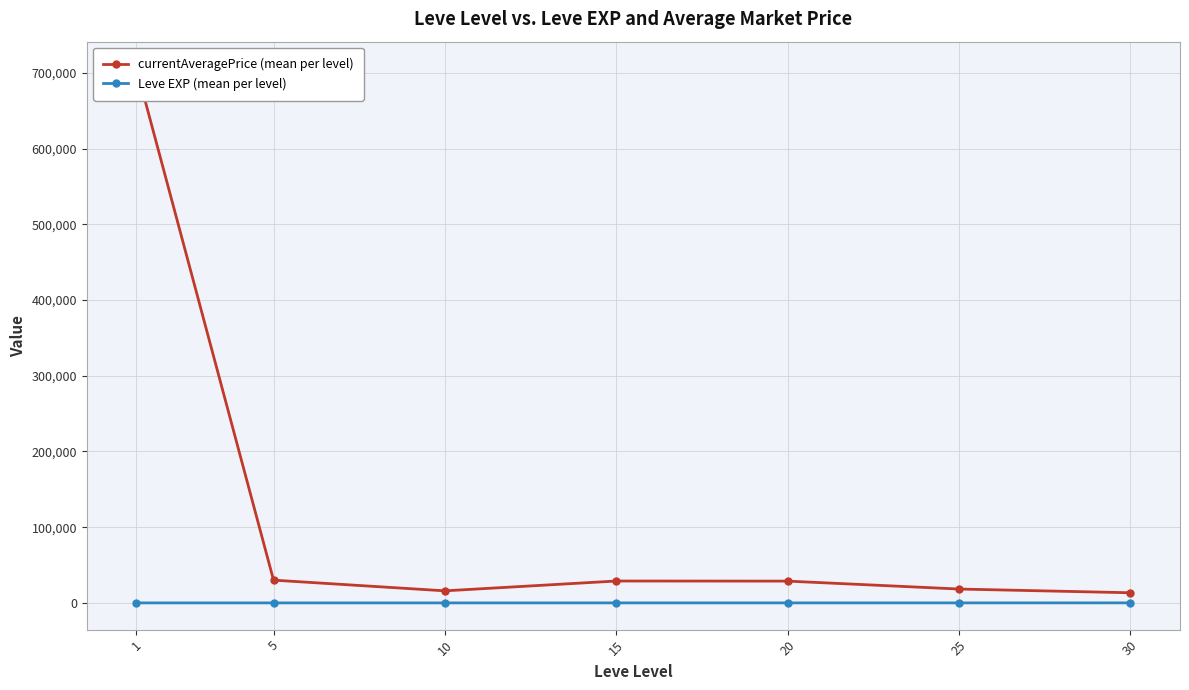

At which category is the sum across all series the highest?

1